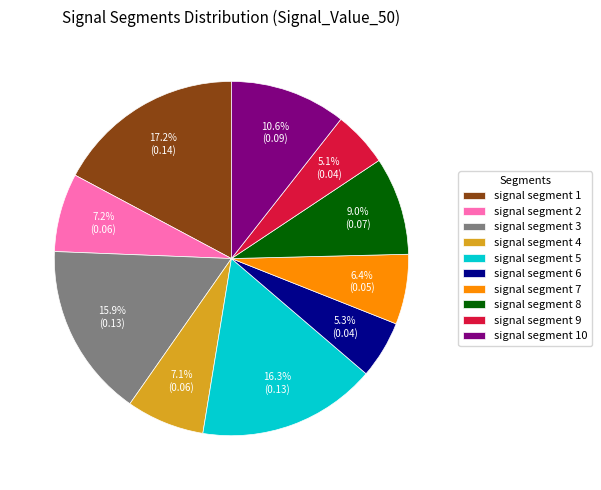

How many segments does this pie chart have?

10